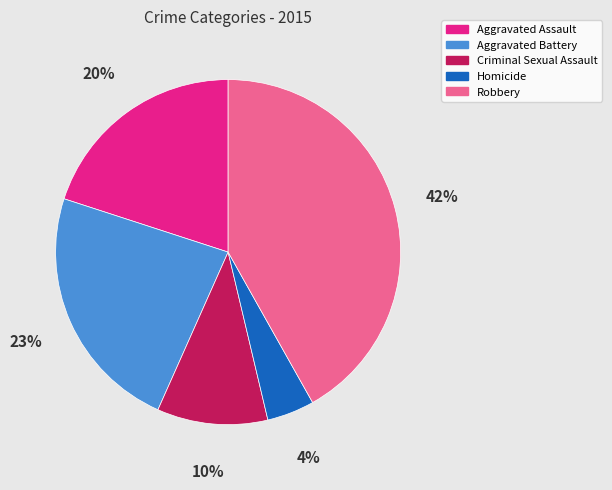

To the nearest percent, what is the combined percentage of Criminal Sexual Assault and Aggravated Assault?

30%